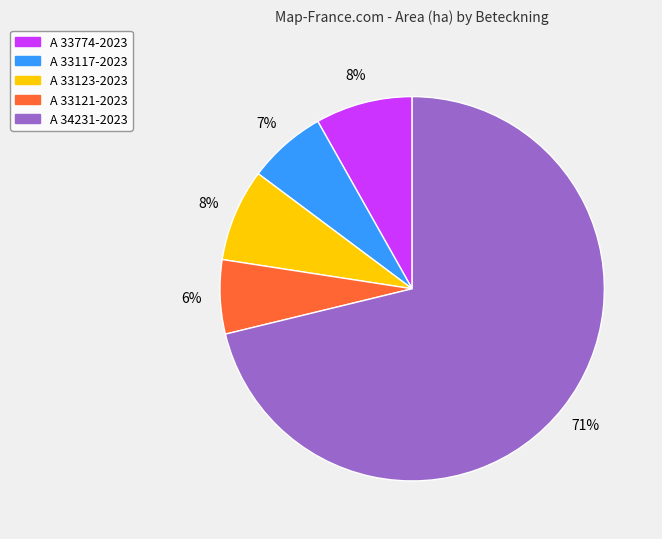

Between A 33117-2023 and A 33123-2023, which is larger?

A 33123-2023